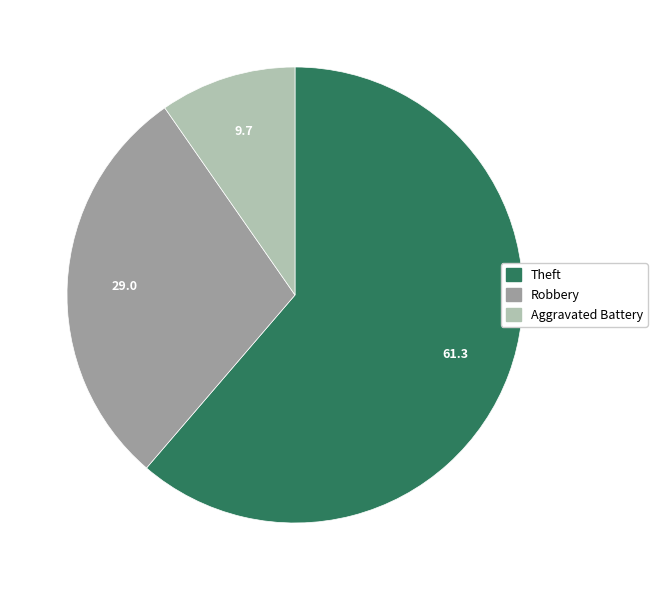

Combined, do Theft and Robbery account for over 50%?

Yes